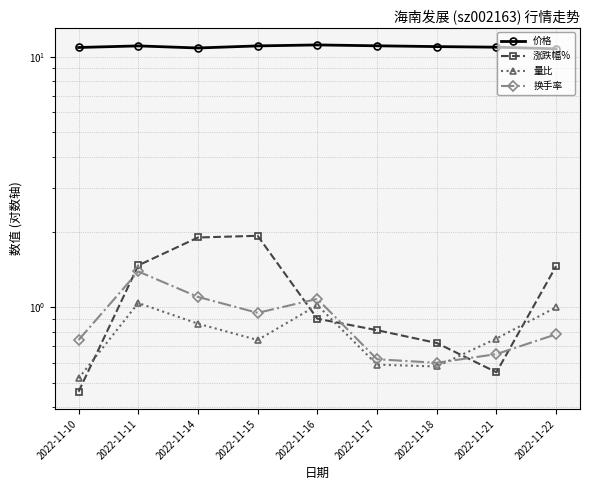

How many lines are shown in the chart?

4